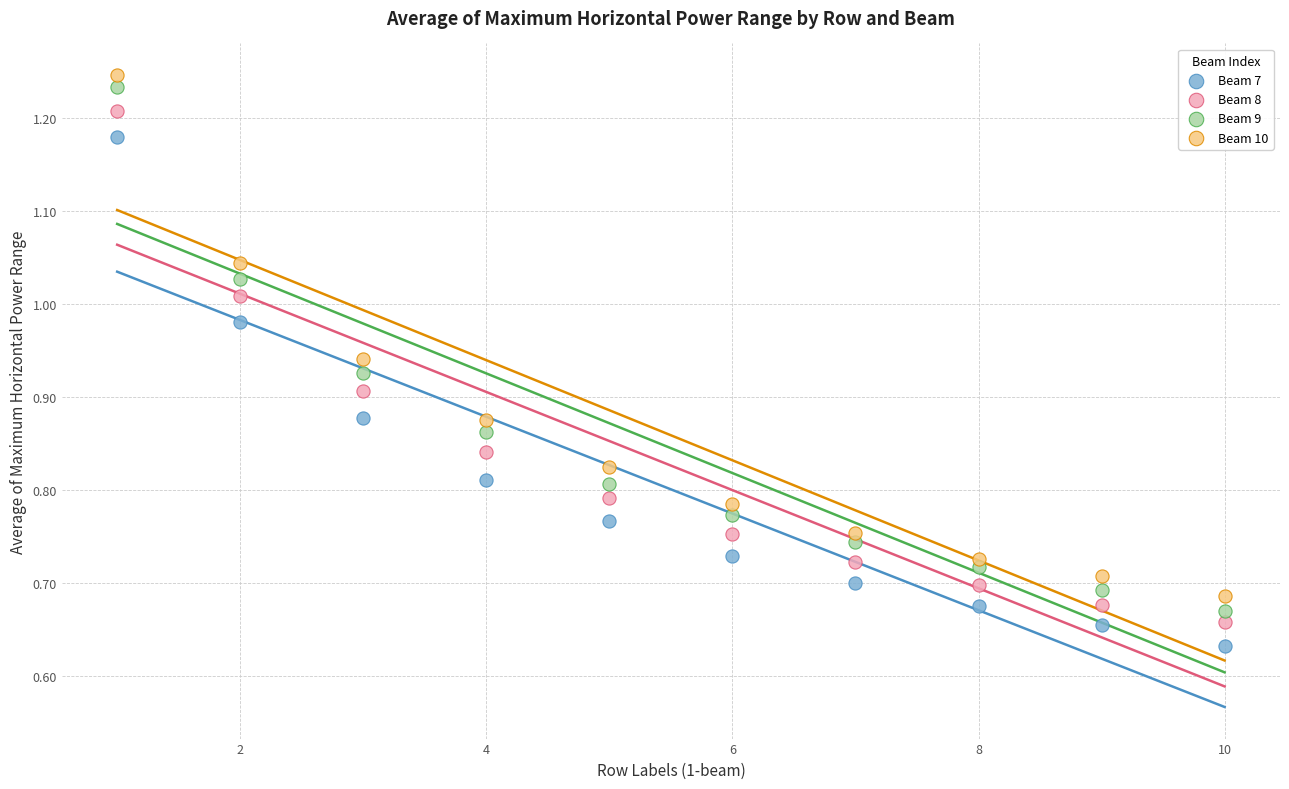

What is the X range (max minus min) for the scatter plot?

9.0